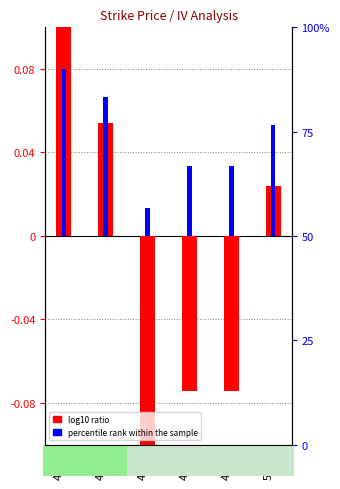

True or false: percentile rank within the sample has a value of 0.0 at 4600.

False